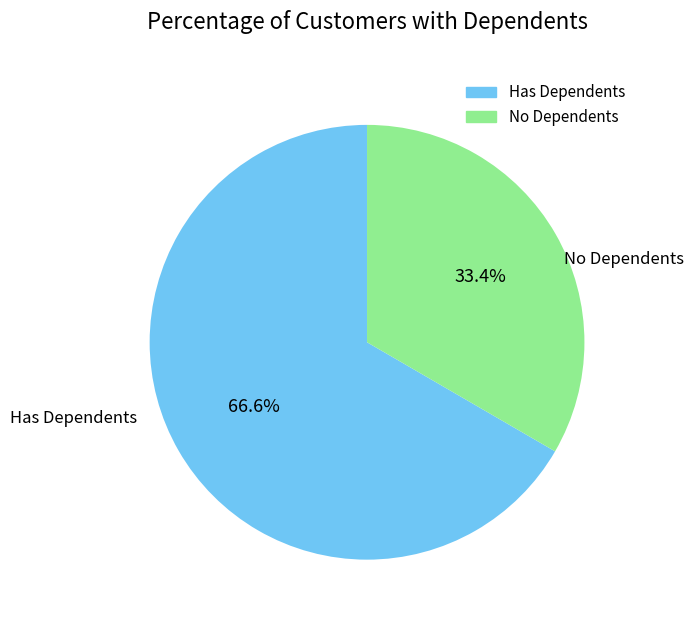

Is there any slice that represents more than half of the pie?

Yes